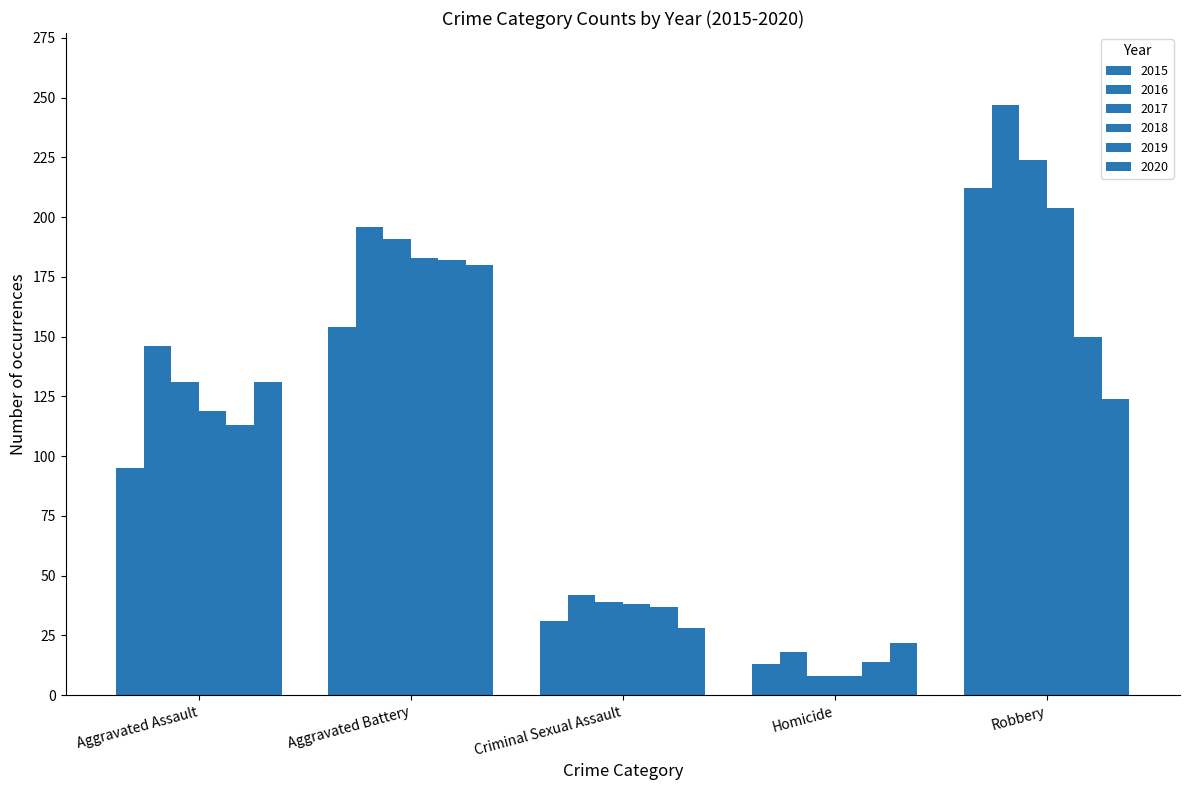

What is the sum of all 2017 values?

593